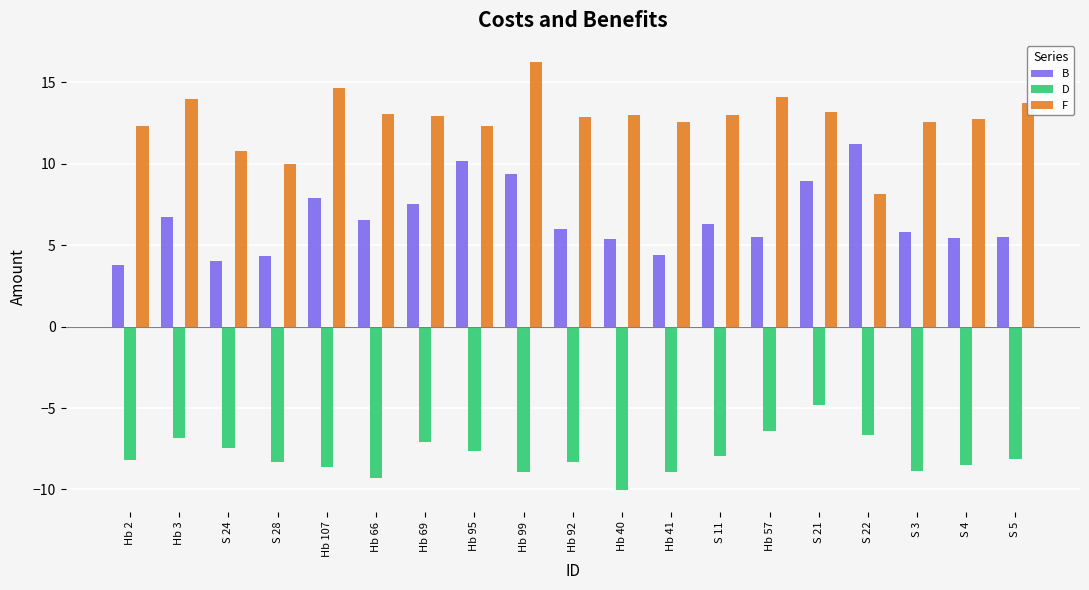

At Hb 69, list the series in order from largest to smallest.

F, B, D